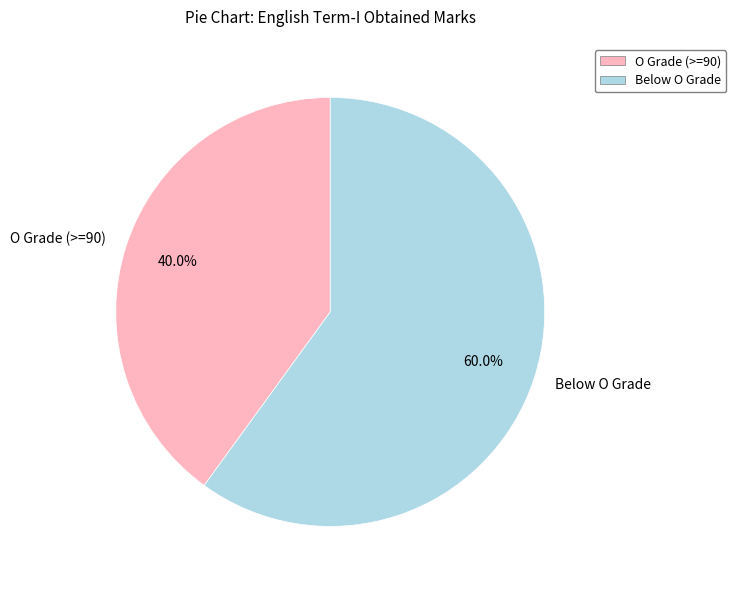

Count the number of slices in the pie.

2